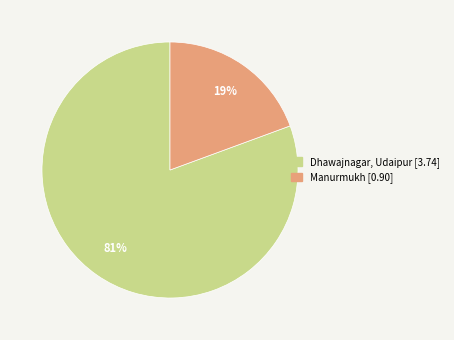

True or false: Dhawajnagar, Udaipur accounts for 81% of the total.

True